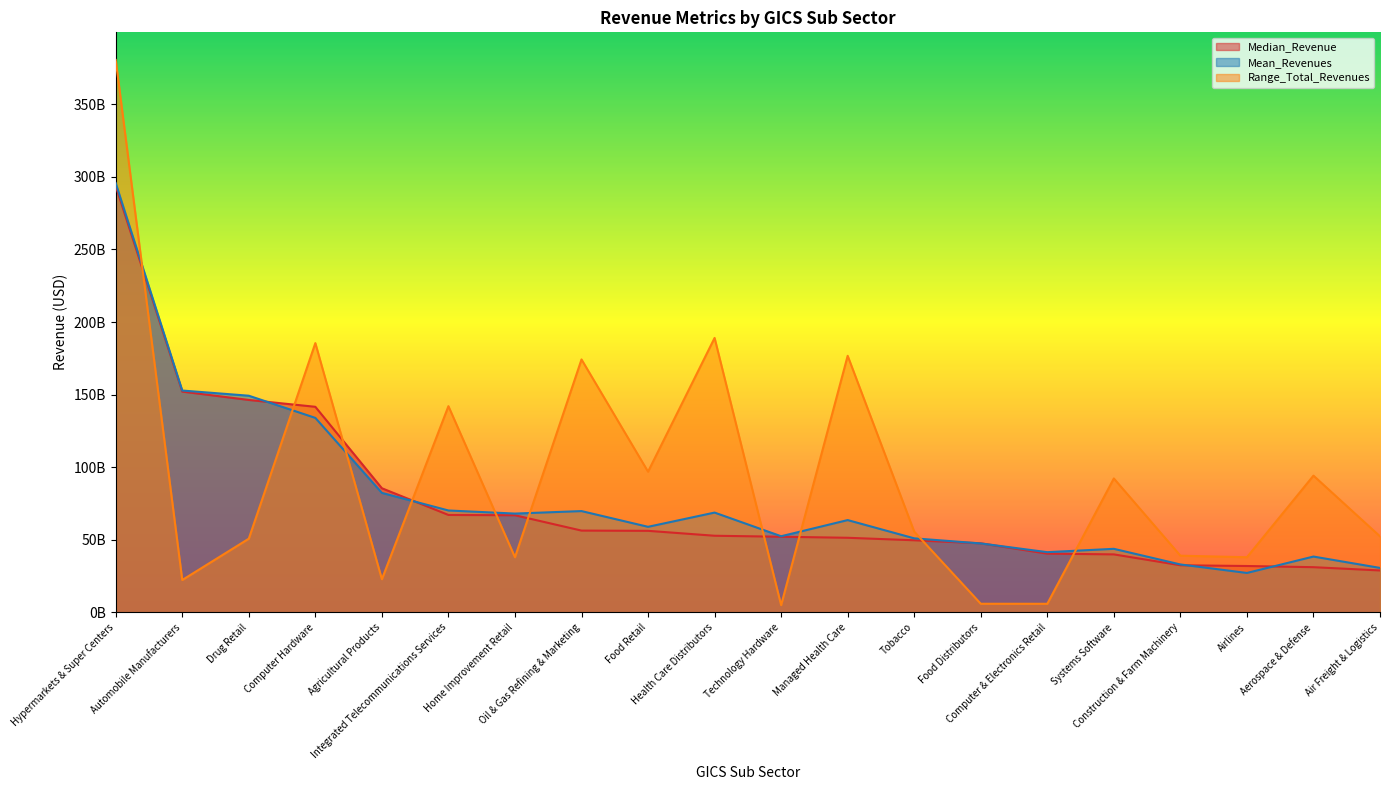

What is the total value across all series at Food Retail?

212023625000